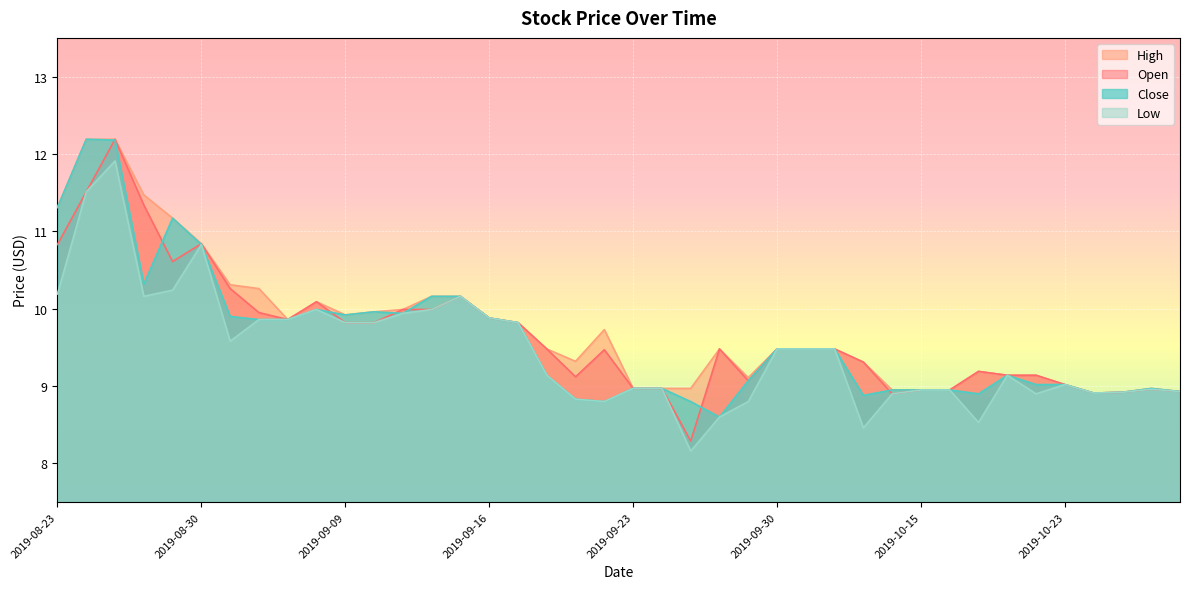

Rank the series by their maximum value, from lowest to highest.

Low, Open, High, Close